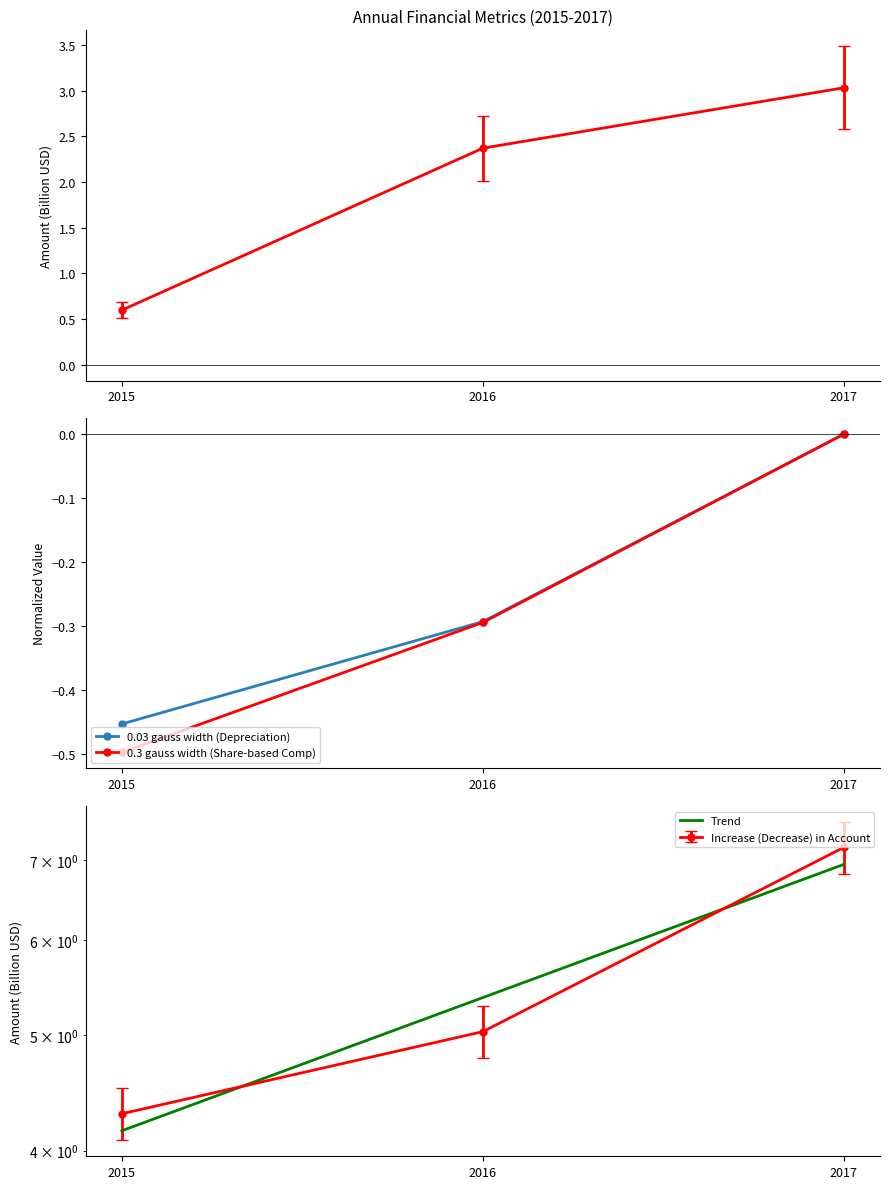

What is the spread (max minus min) of values at 2017?

7.2